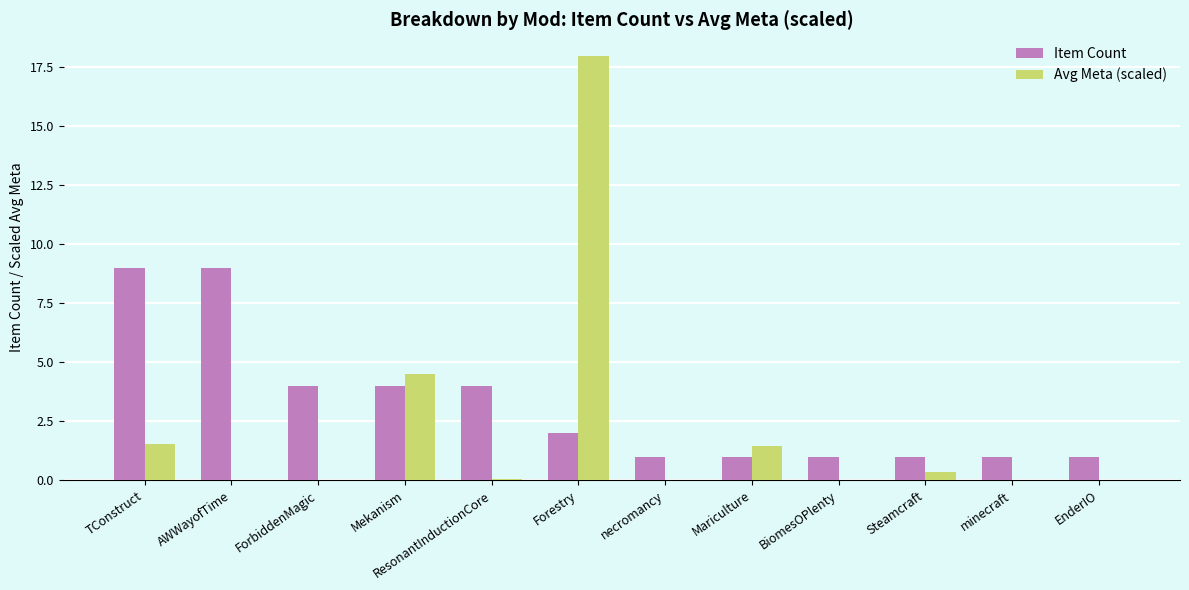

How many distinct data groups are displayed?

2